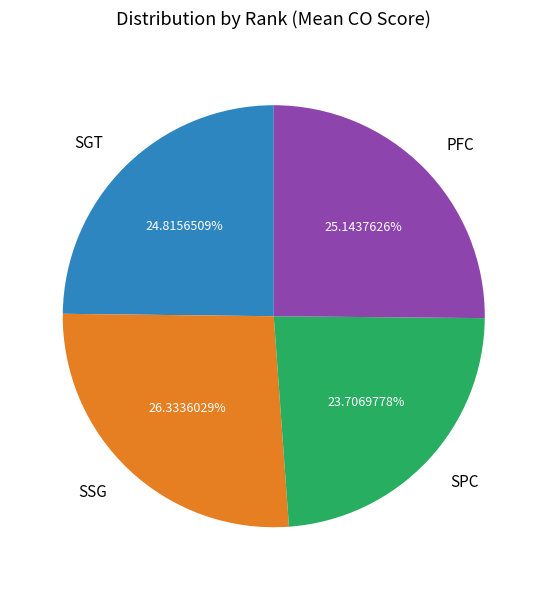

Approximately how many times larger is the value at SPC compared to SGT?

1.0